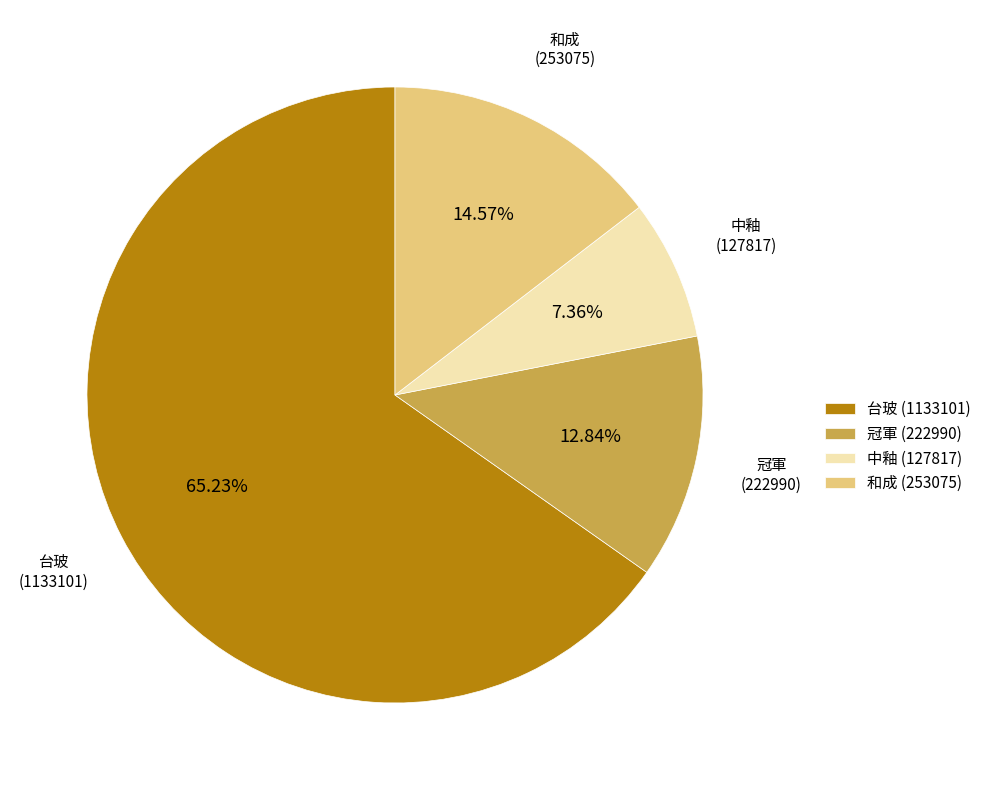

Which slice is the largest?

台玻 (1133101)